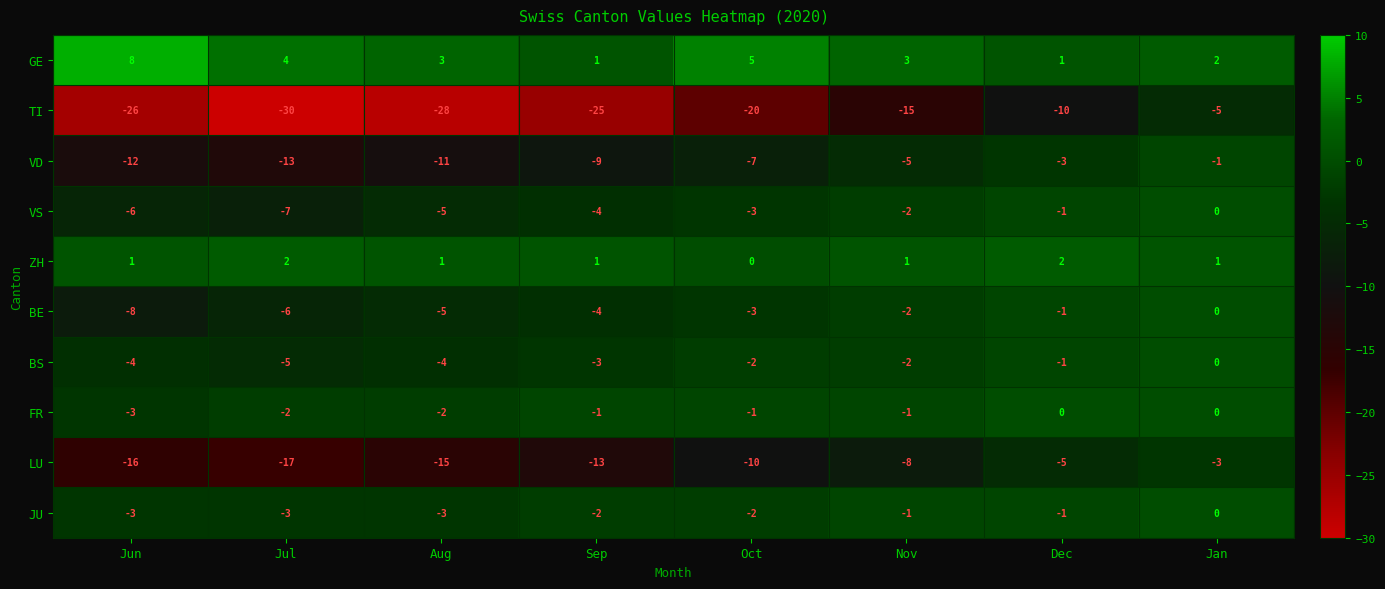

Is it true that FR equals -2 at Jul?

True